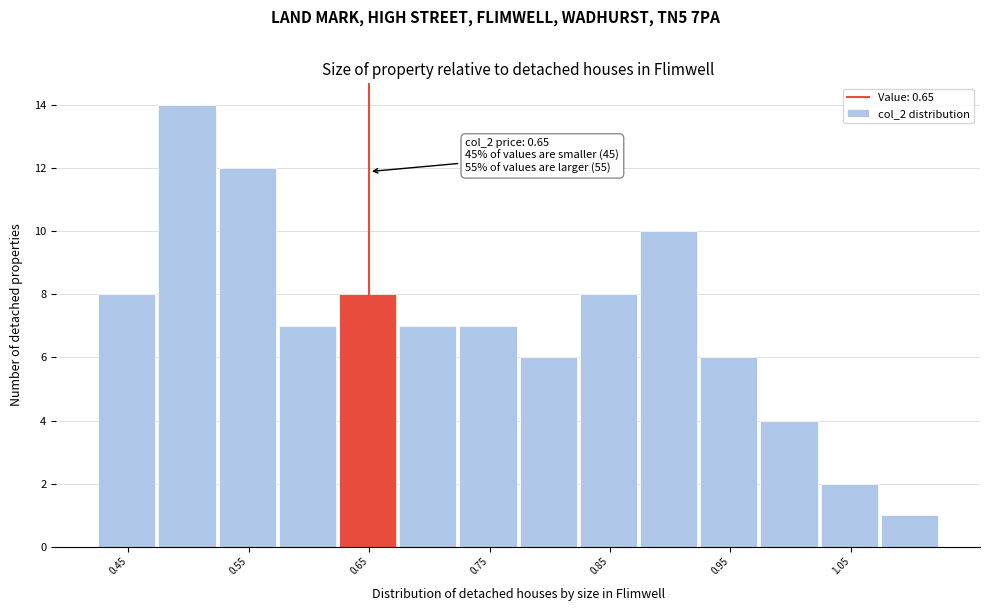

Over which range of the x-axis is the bar tallest?

0.475 to 0.525